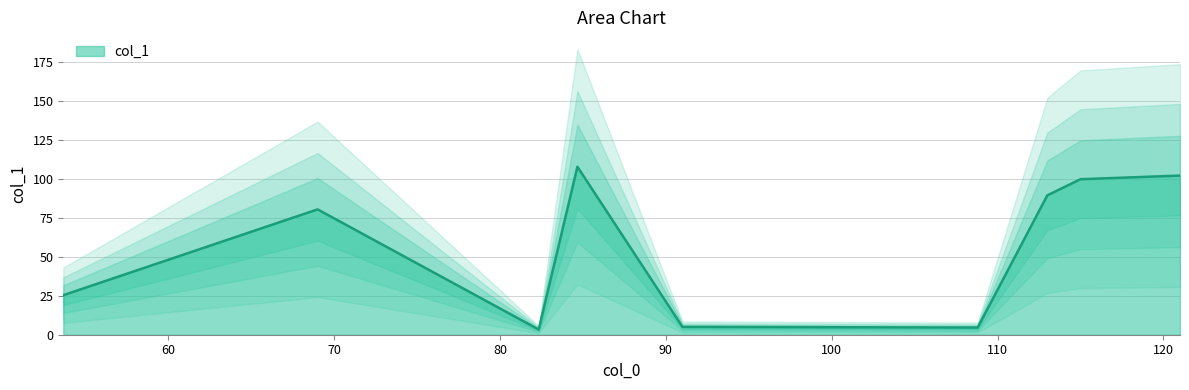

Reading right to left, extract all data points from this chart.

121.0=102.0	115.0=99.7	113.0=89.3	108.8=4.6	91.0=5.0	84.66666666666667=107.7	82.33333333333333=3.3	69.0=80.3	53.666666666666664=25.3